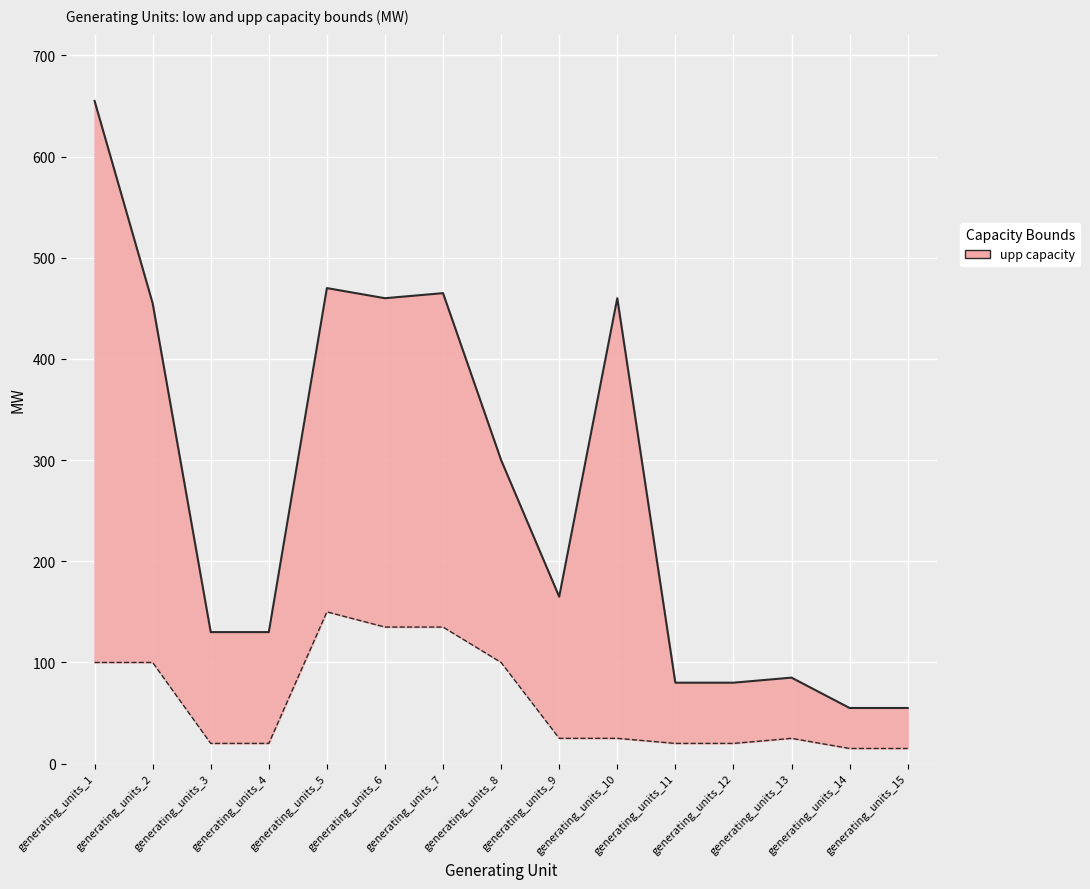

True or false: low and upp intersect in this chart.

False